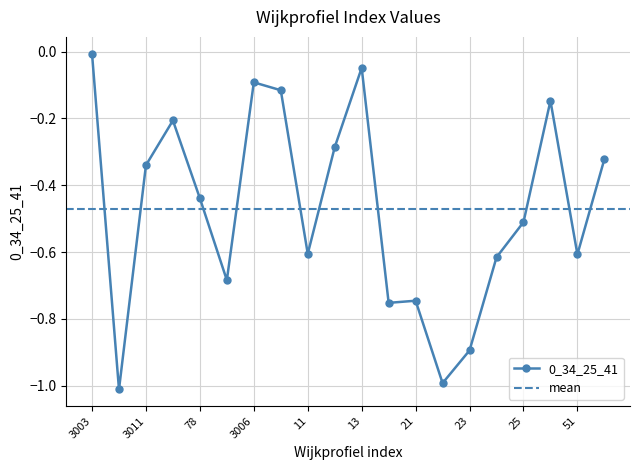

List the labels in order of value, smallest first.

3004, 22, 23, 20, 21, 3001, 24, 51, 11, 25, 78, 3011, 56, 12, 3005, 44, 10, 3006, 13, 3003